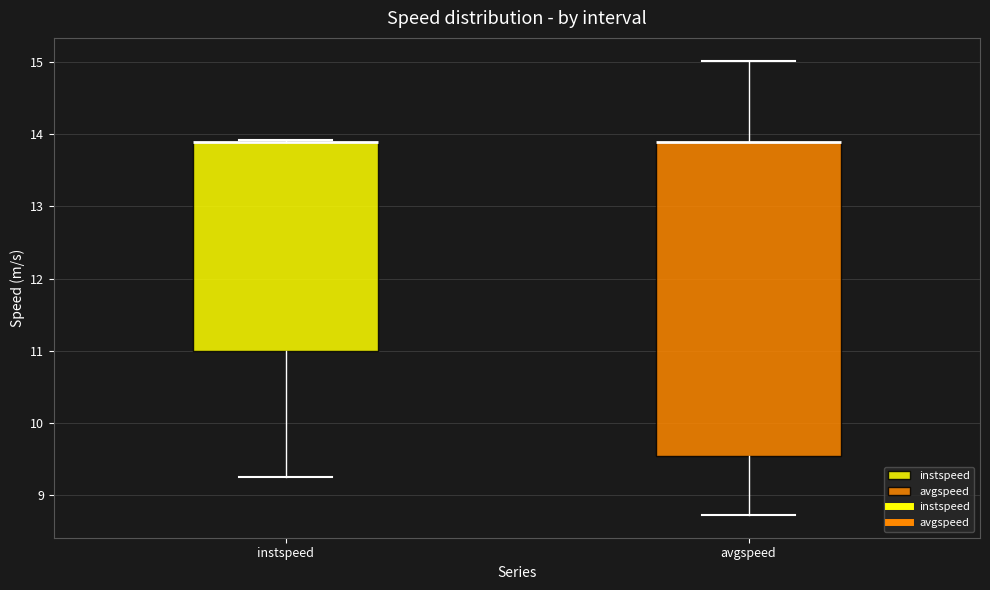

Comparing the boxes themselves (not the whiskers), which one is the tallest?

avgspeed